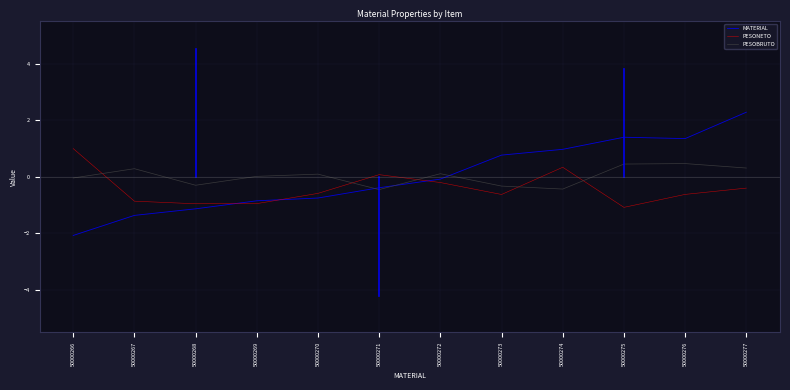

How many lines are shown in the chart?

3